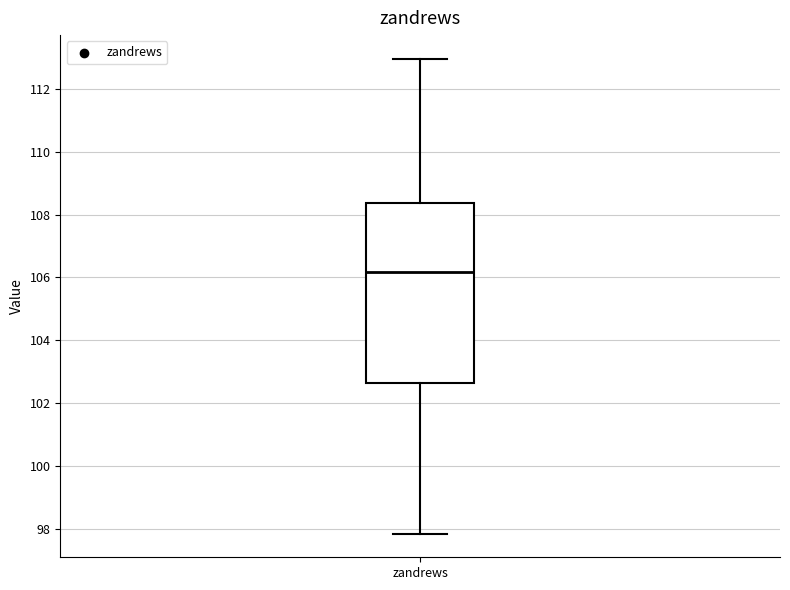

Where does the lower whisker of the box for zandrews end on the y-axis? The values are not printed on the chart, so give them approximately, as read against the axis.

97.8